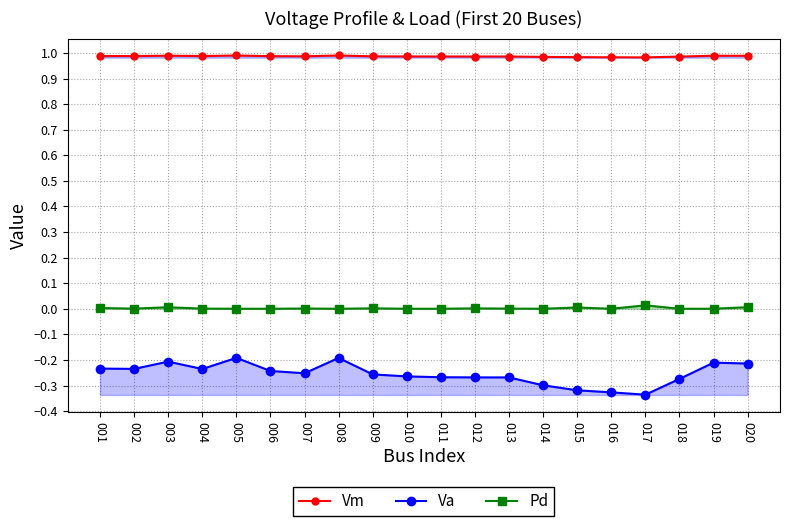

In Vm, how many points are lower than both neighbors (excluding endpoints)?

4